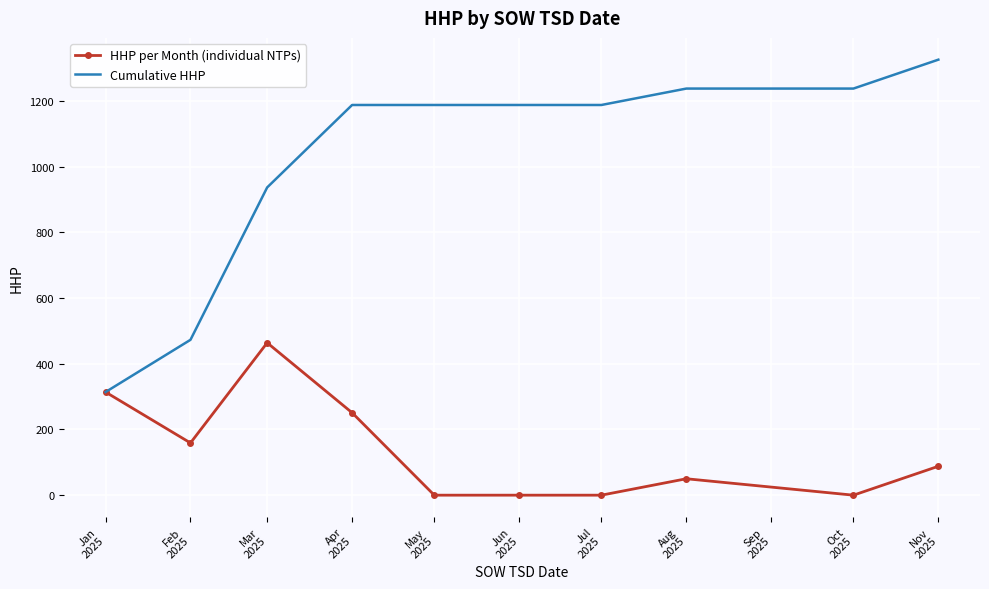

Which series has the largest range (max minus min)?

Cumulative HHP